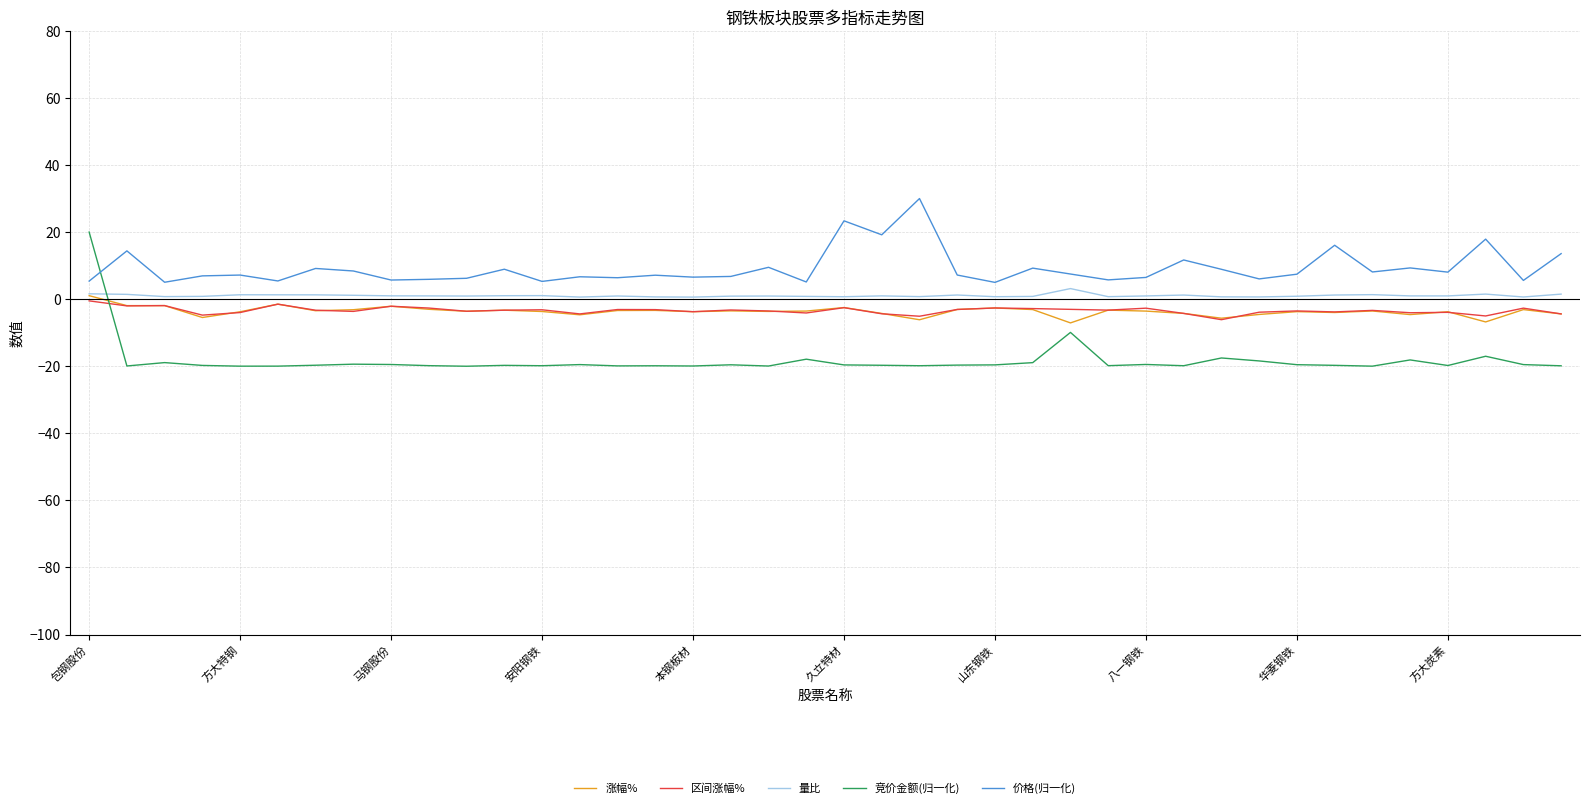

How many lines are shown in the chart?

5